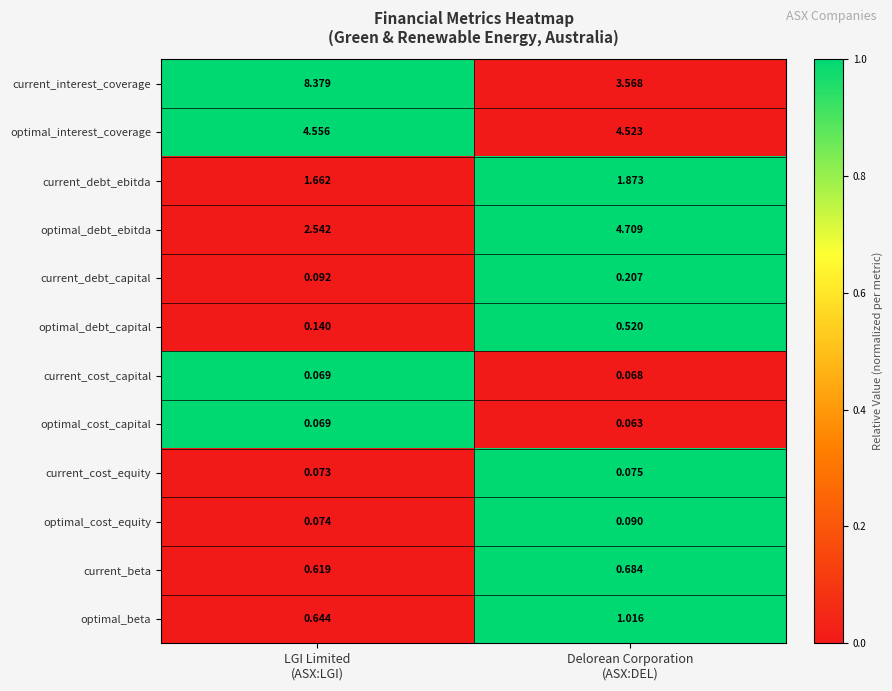

Which series has the largest range (max minus min)?

current_interest_coverage